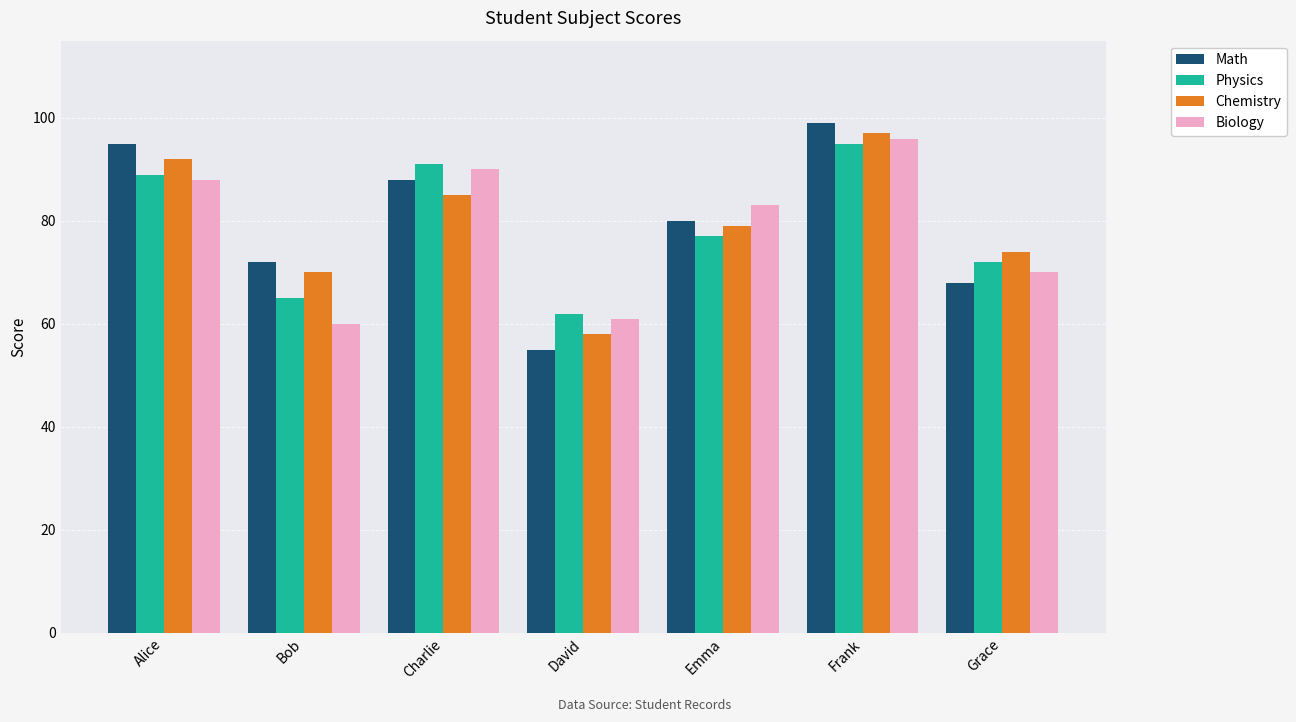

How many data points does each series have?

7